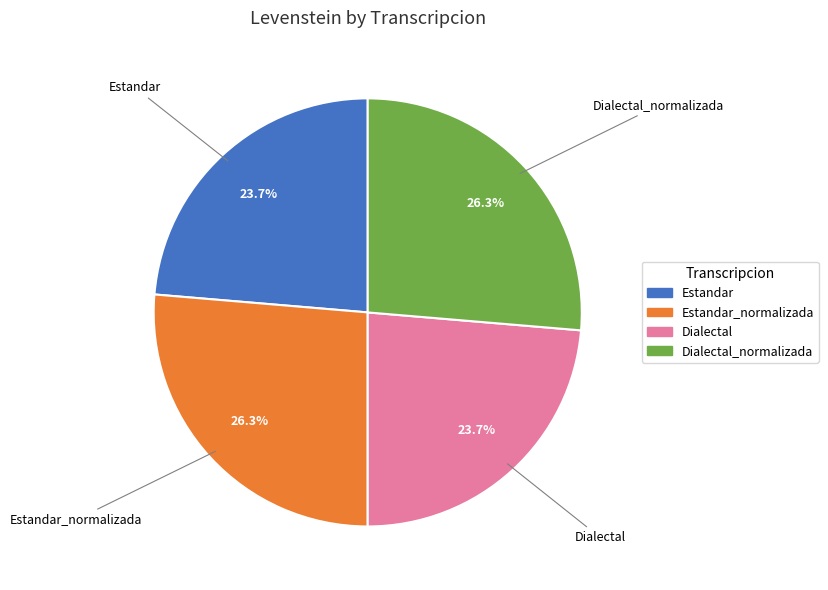

Does any single category account for the majority?

No